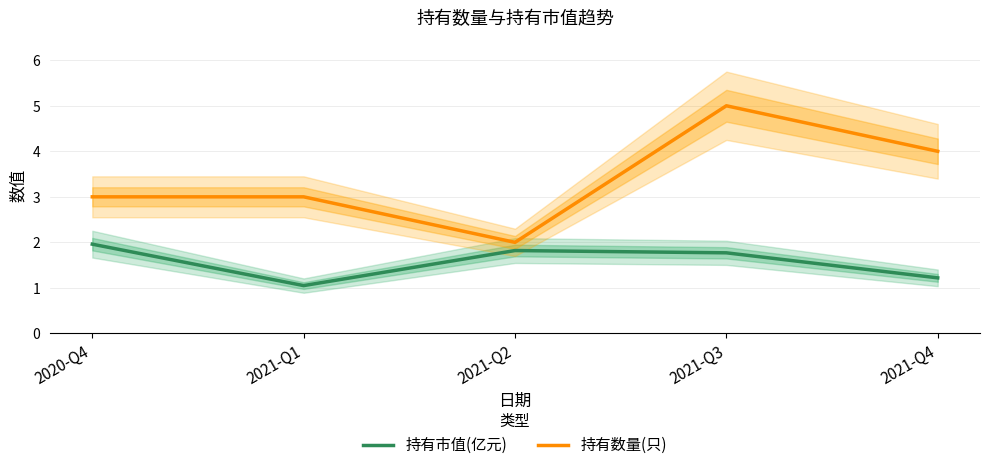

Between 2021-Q1 and 2021-Q3, which series saw the biggest shift?

持有数量(只)